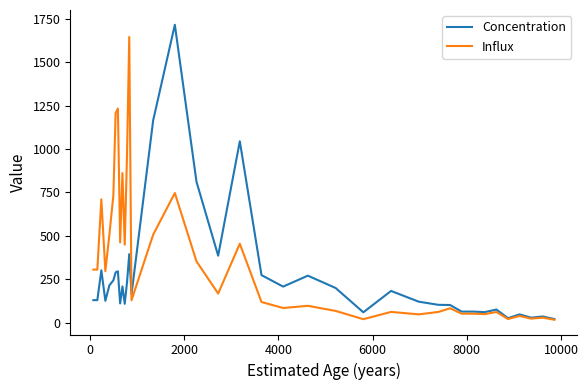

True or false: Influx and Concentration cross at least once.

True